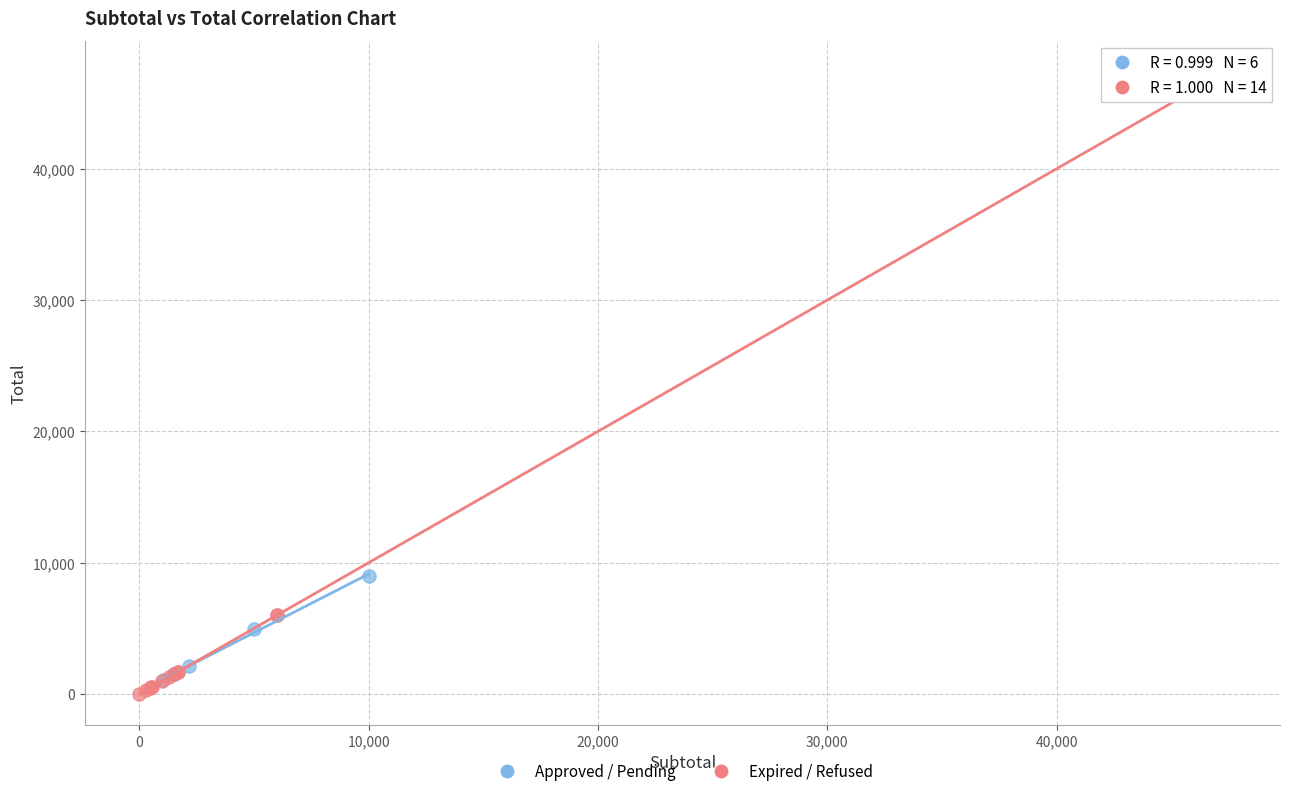

Which series contains the highest Y value?

Expired / Refused